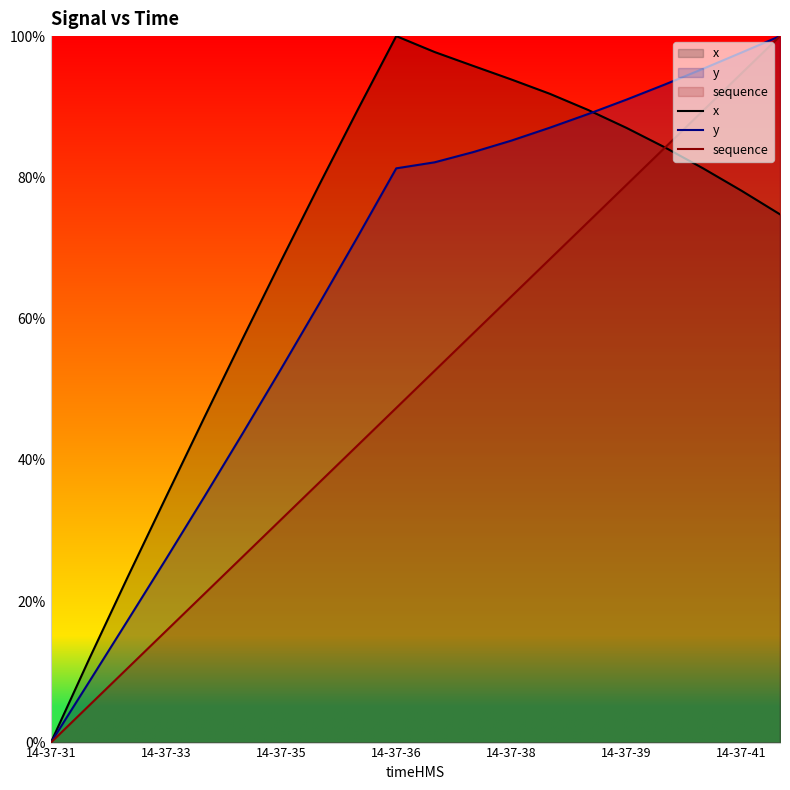

True or false: sequence and y cross at least once.

False